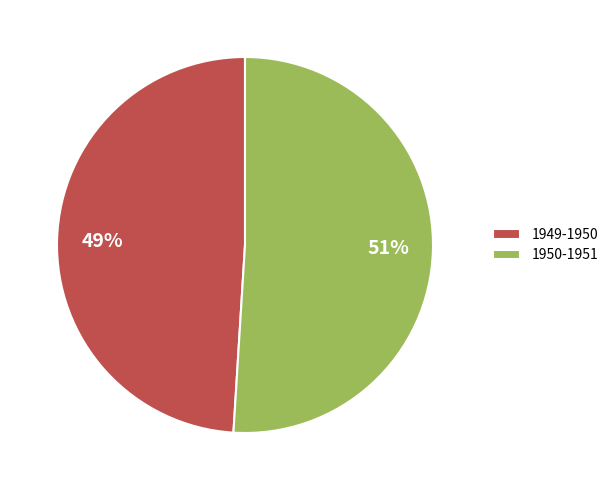

How many segments does this pie chart have?

2